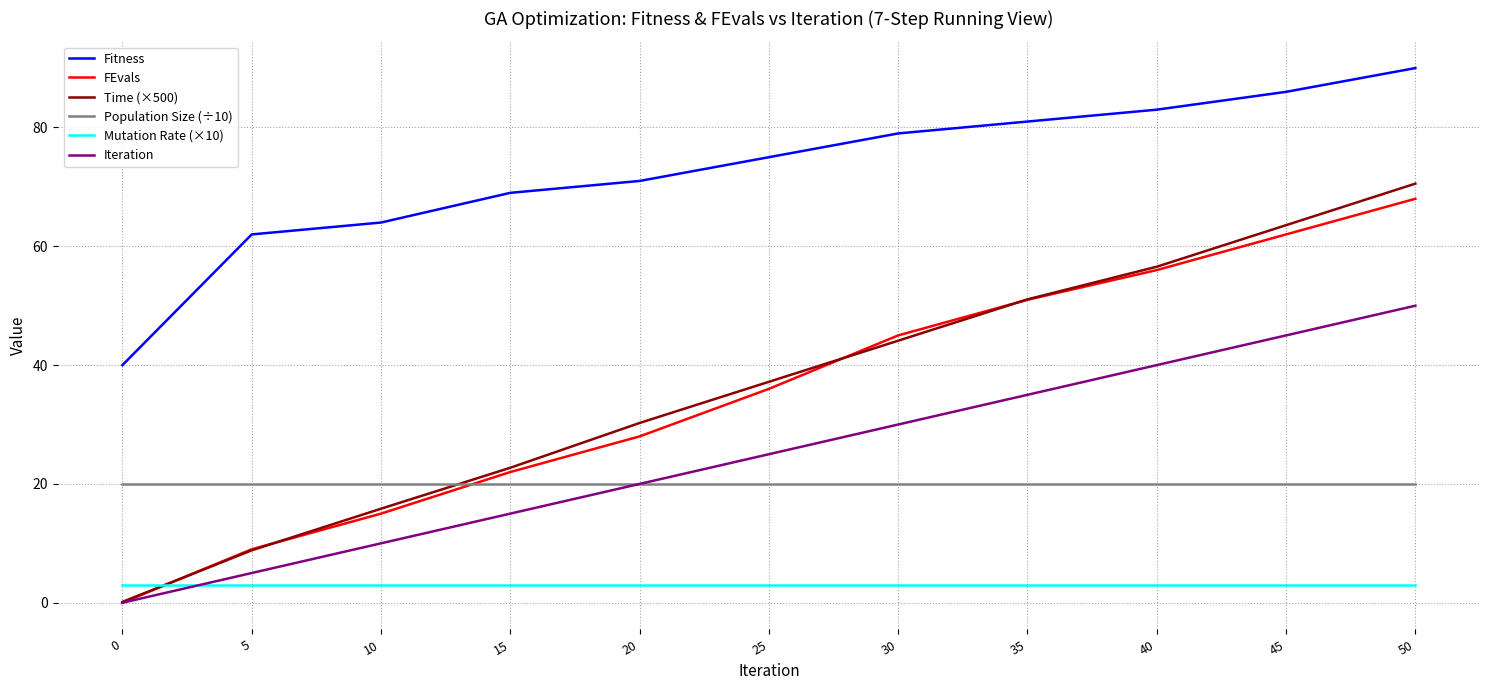

What is the approximate value of Mutation Rate (×10) at 50?

3.0